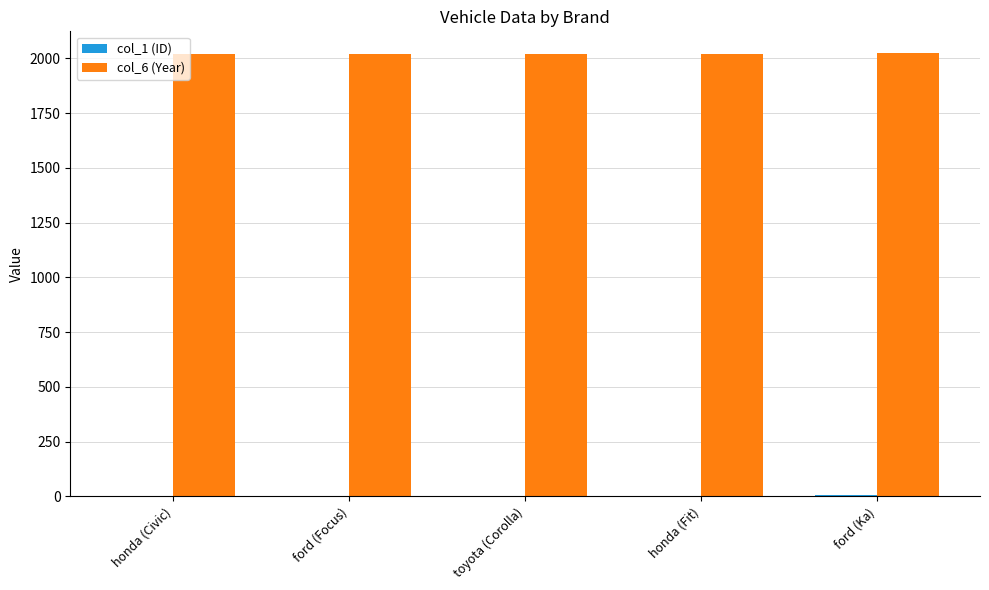

Count the col_6 (Year) values in the range 2019 to 2021.

3